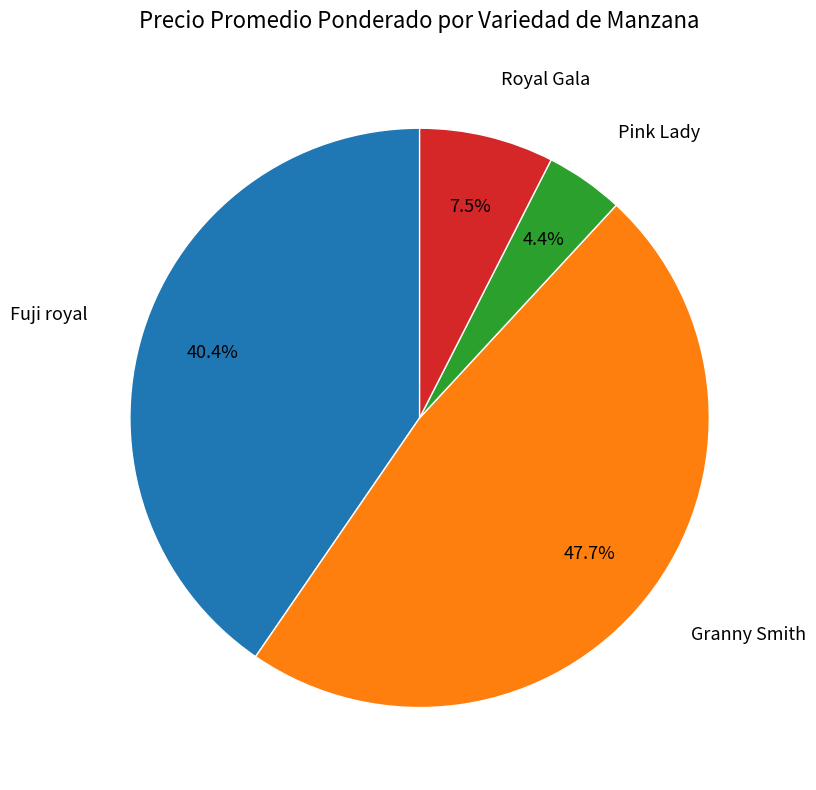

Is there any slice that represents more than half of the pie?

No